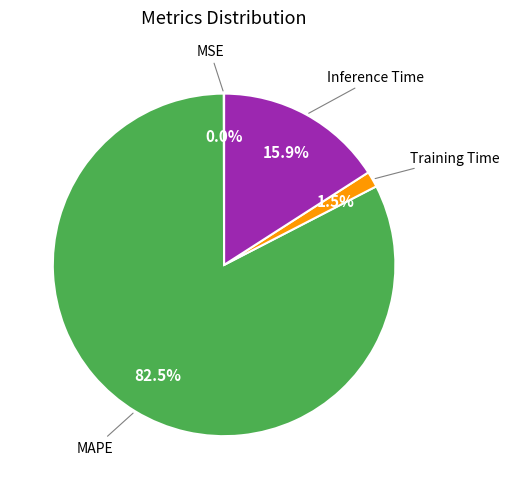

Does any single category account for the majority?

Yes